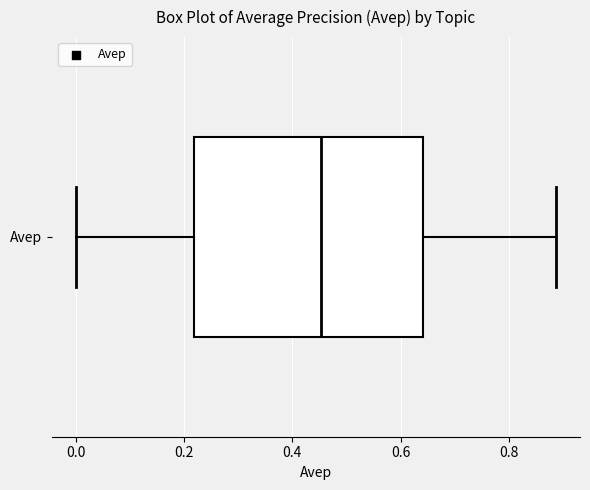

Read this box plot against the x-axis: the position of the median line, the range covered by the box, and the ends of both whiskers. The values are not printed on the chart, so give them approximately, as read against the axis.

median 0.46, box 0.22 to 0.64, whiskers 0.00 to 0.88